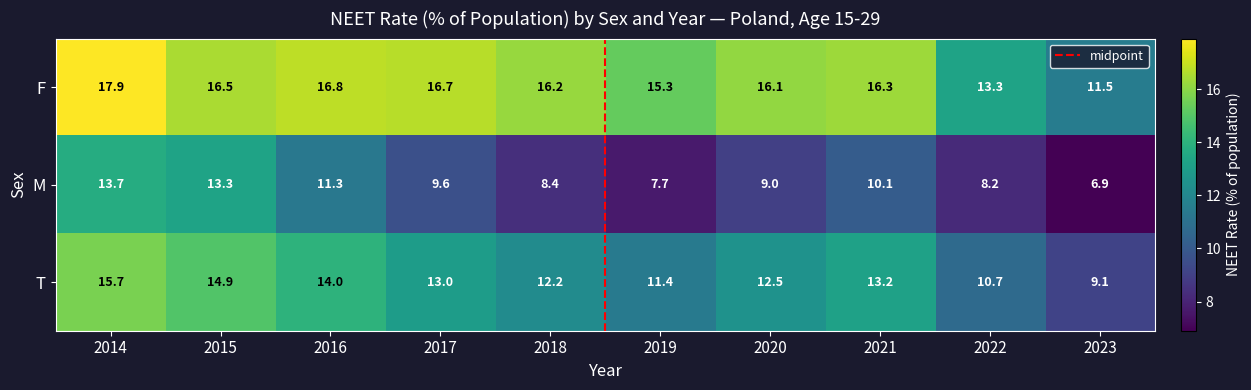

How many distinct data groups are displayed?

3